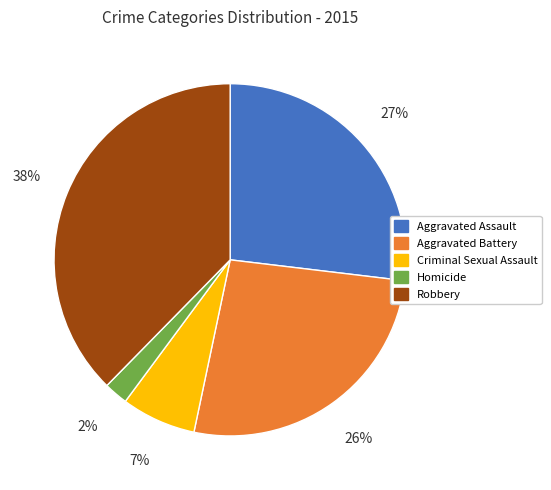

Which slice is the smallest?

Homicide